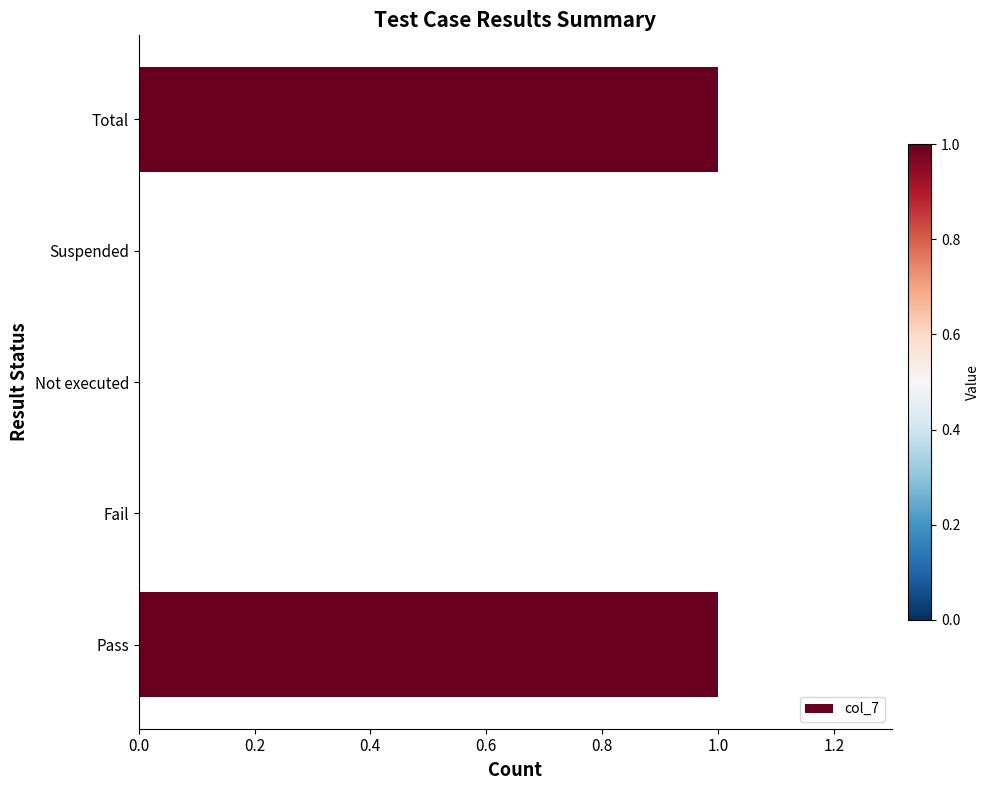

What is the change in value from Suspended to Total?

+1